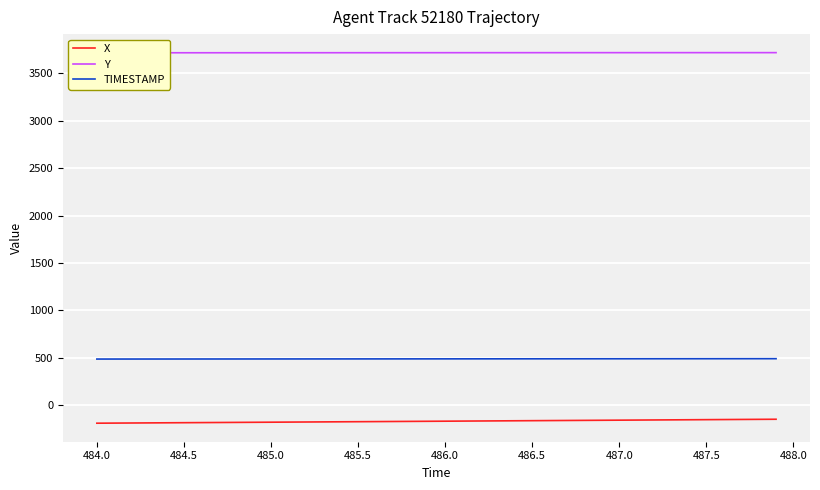

True or false: TIMESTAMP and X cross at least once.

False